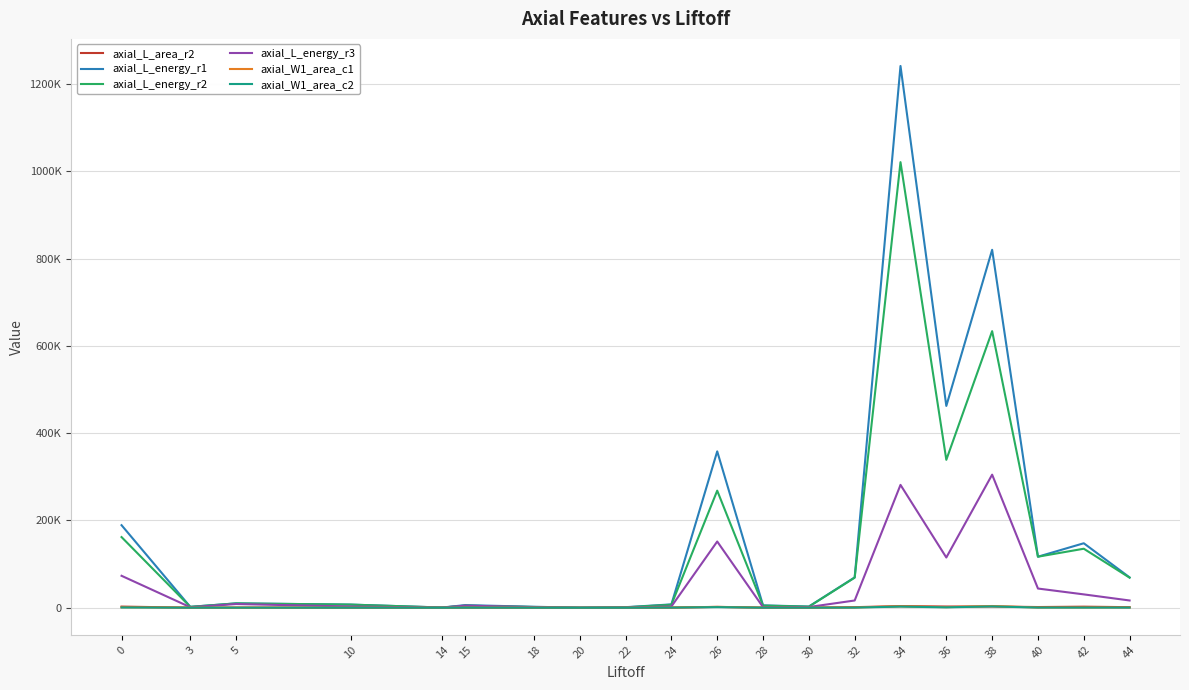

Is this an area chart (filled region under the line)?

No